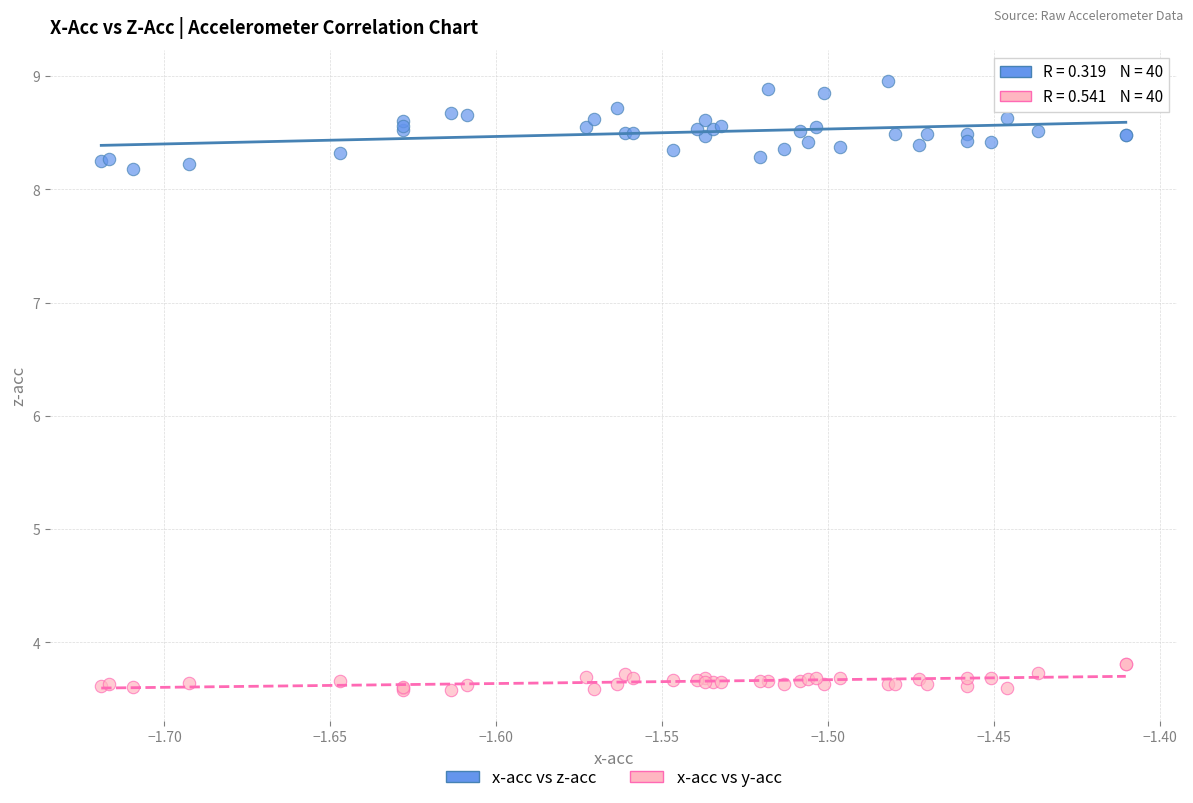

Which series reaches the minimum Y coordinate?

x-acc vs y-acc